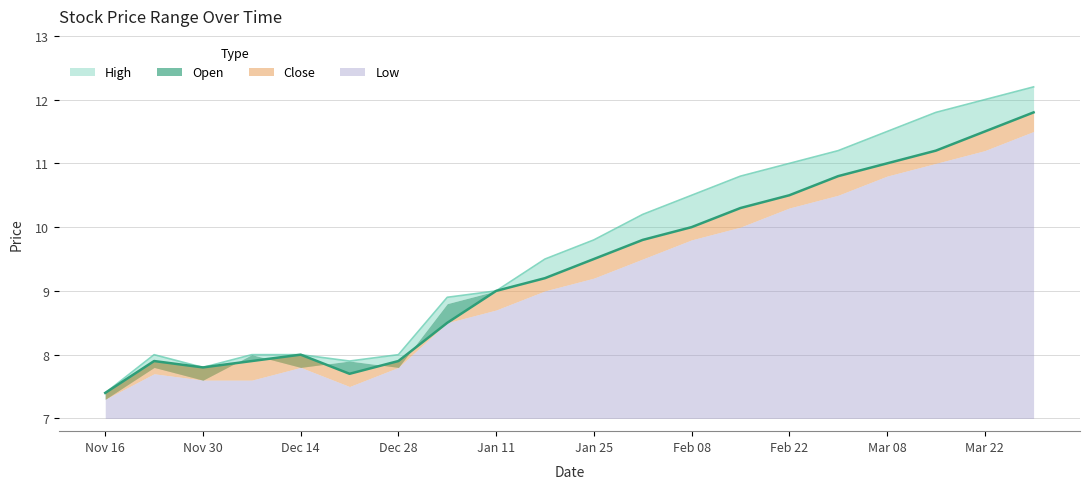

What is the sum of all Open values?

187.7